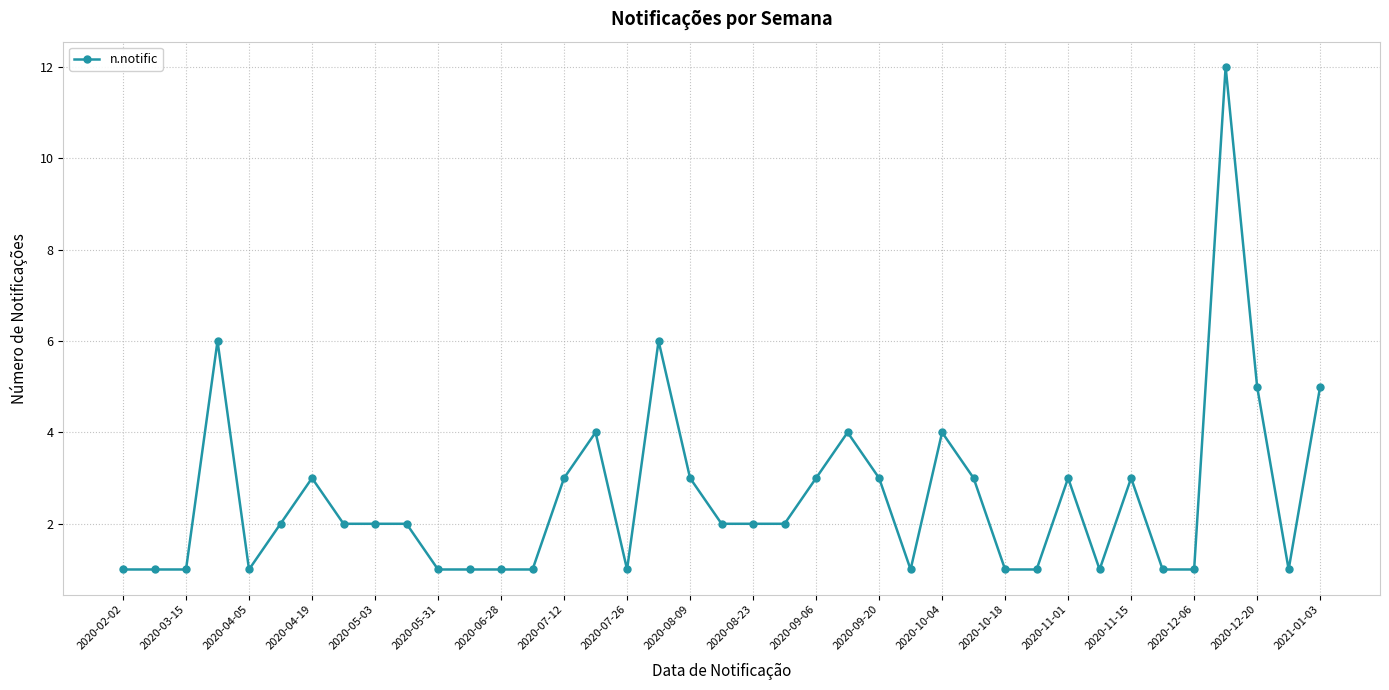

What is the value of the 20th point from the left?

2